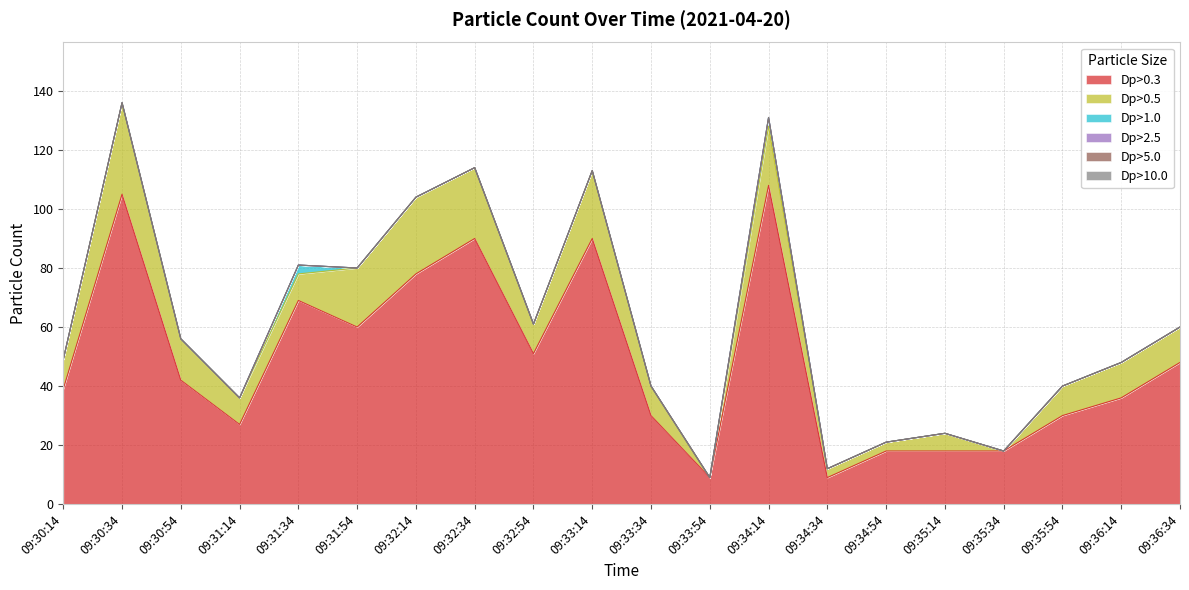

The Dp>0.3 series shows 6 at 09:34:54. True or false?

False